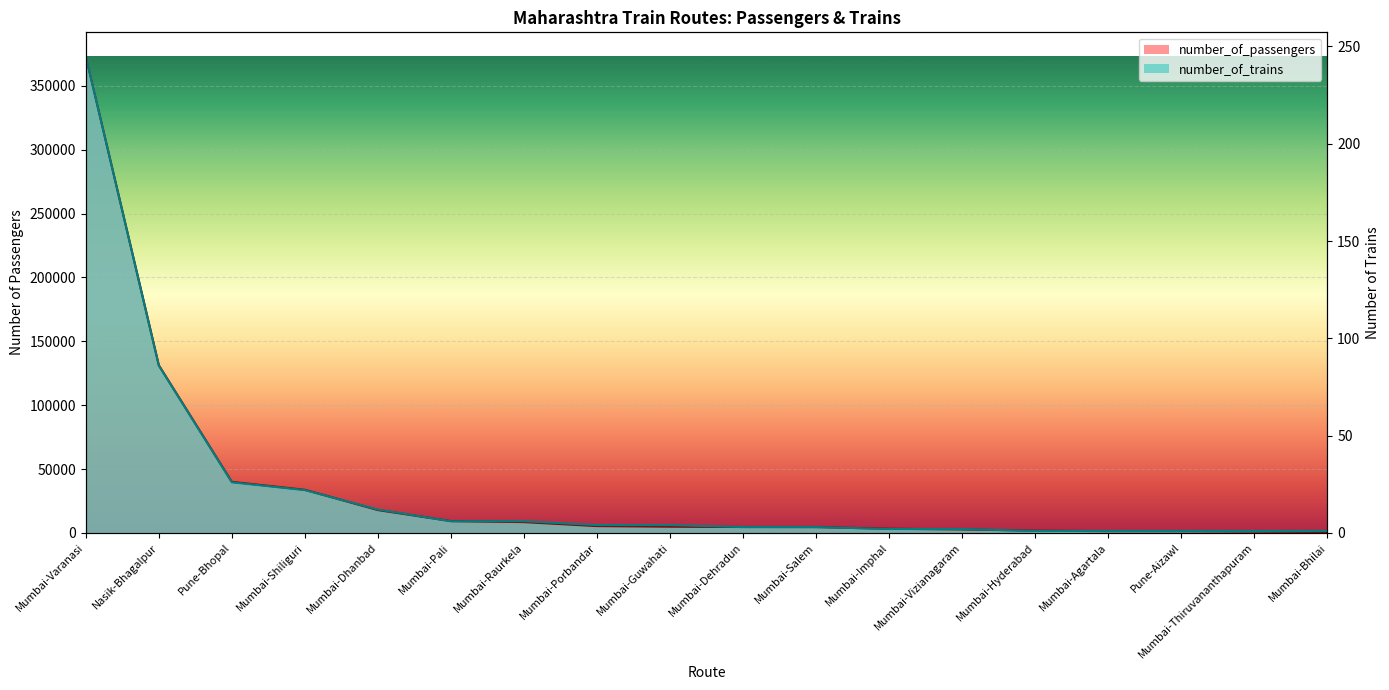

What is the label of the 18th point from the right?

Mumbai-Varanasi